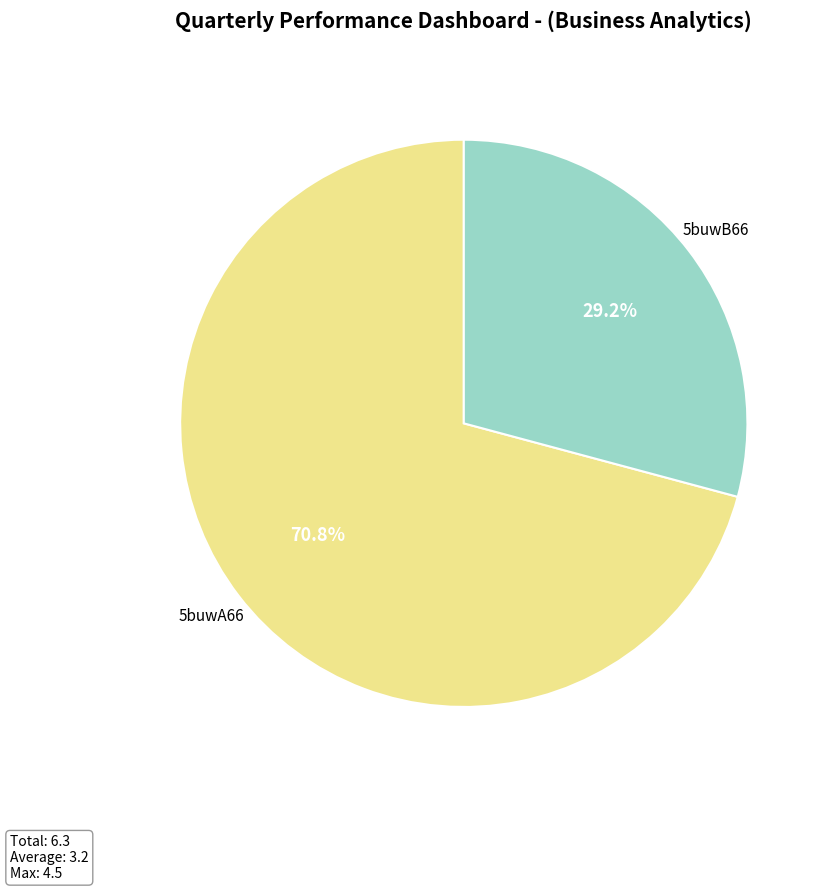

Which slice is the largest?

5buwA66